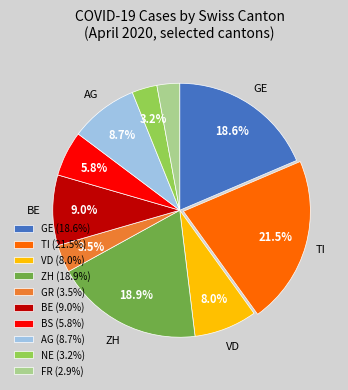

Approximately how many times larger is the value at GR (3.5%) compared to FR (2.9%)?

1.2